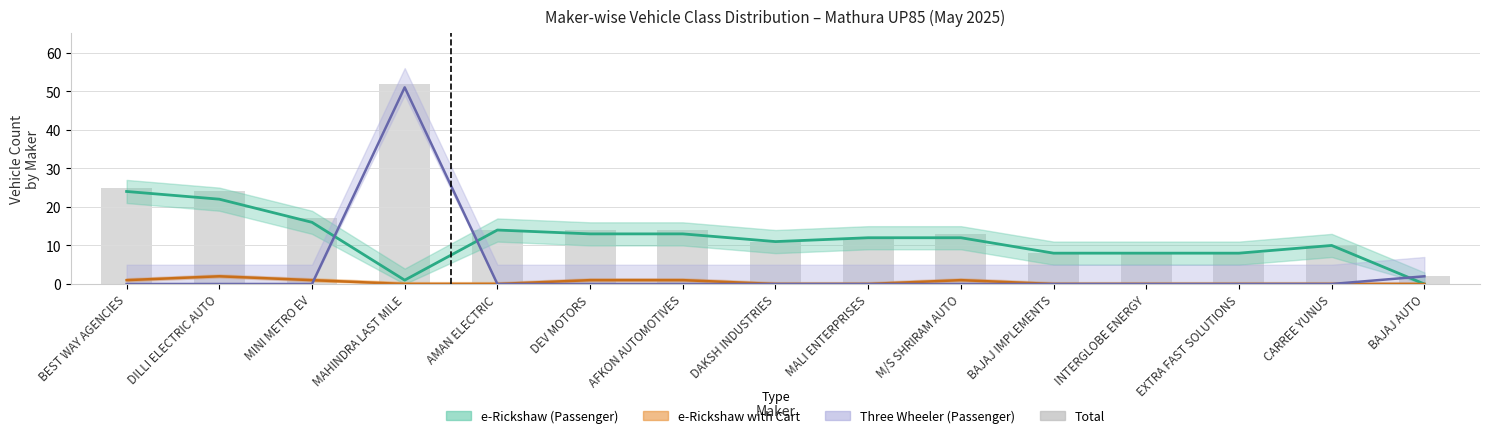

Reading left to right, what are all the values shown in this chart?

BEST WAY AGENCIES=25	DILLI ELECTRIC AUTO=24	MINI METRO EV=17	MAHINDRA LAST MILE=52	AMAN ELECTRIC=14	DEV MOTORS=14	AFKON AUTOMOTIVES=14	DAKSH INDUSTRIES=11	MALI ENTERPRISES=12	M/S SHRIRAM AUTO=13	BAJAJ IMPLEMENTS=8	INTERGLOBE ENERGY=8	EXTRA FAST SOLUTIONS=8	CARREE YUNUS=10	BAJAJ AUTO=2